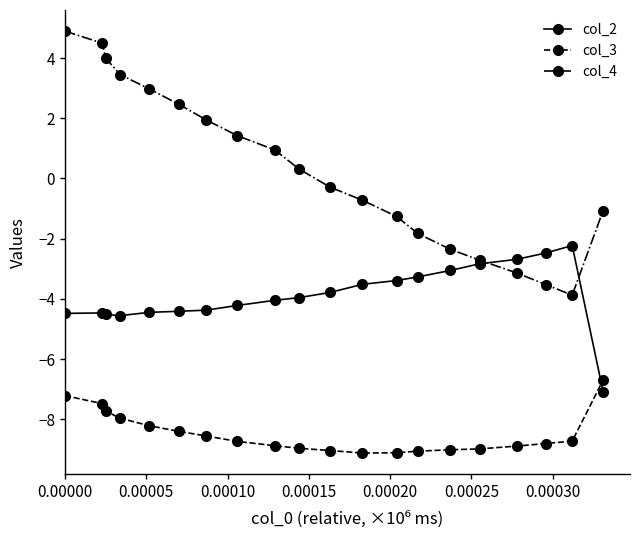

Rank the series by their maximum value, from lowest to highest.

col_3, col_2, col_4